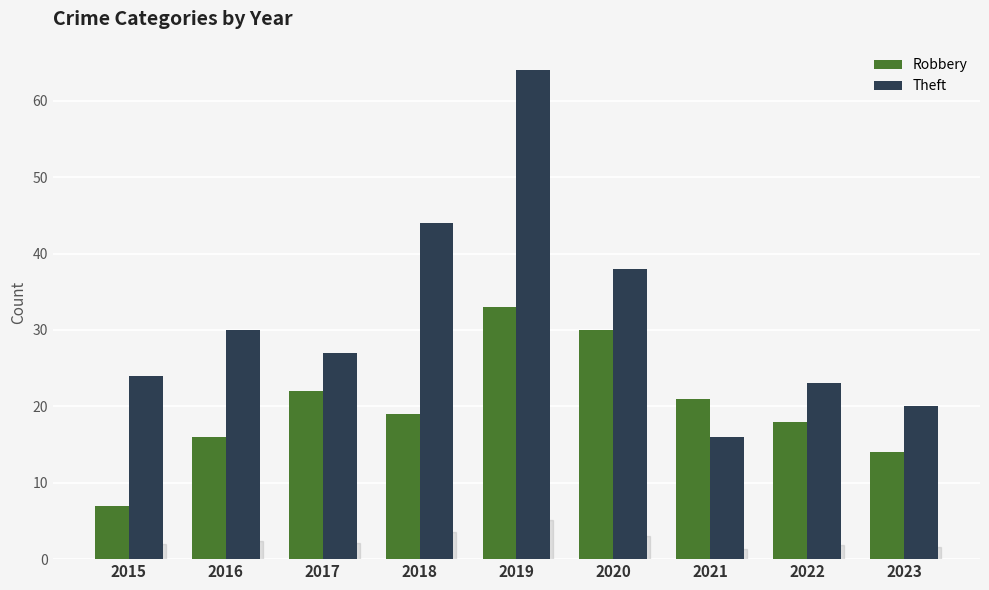

Reading right to left, list all the values displayed in this chart.

Robbery: 14	18	21	30	33	19	22	16	7
Theft: 20	23	16	38	64	44	27	30	24